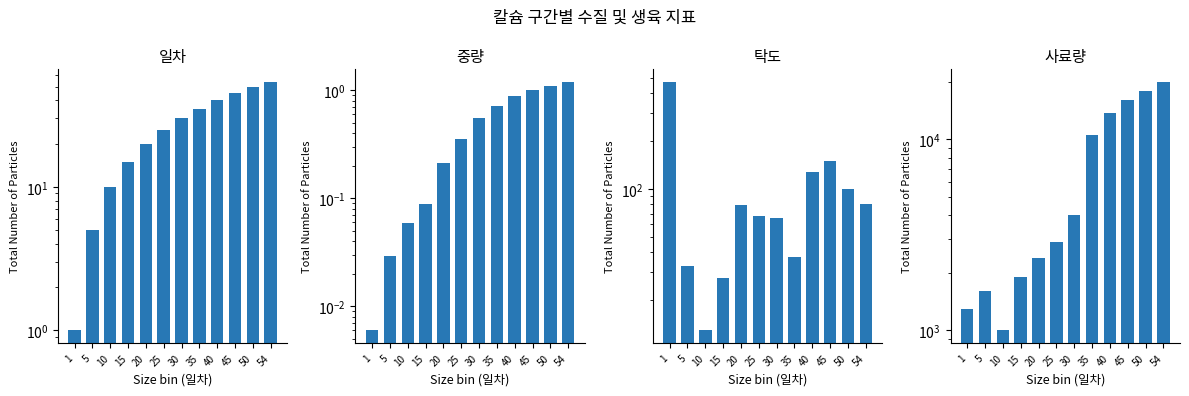

How many bars are there in total?

48